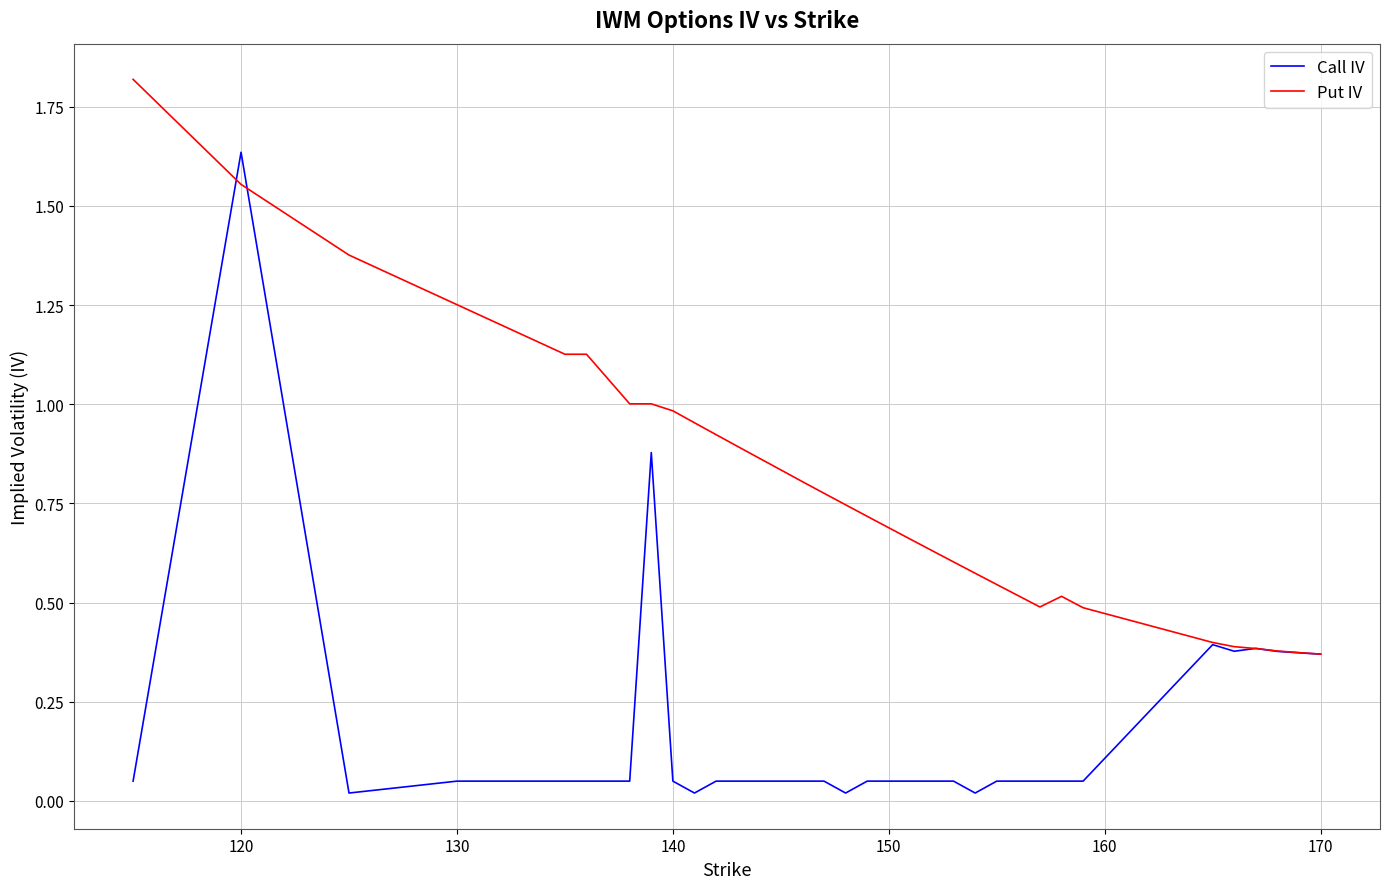

Which series has the largest total across all categories?

Put IV